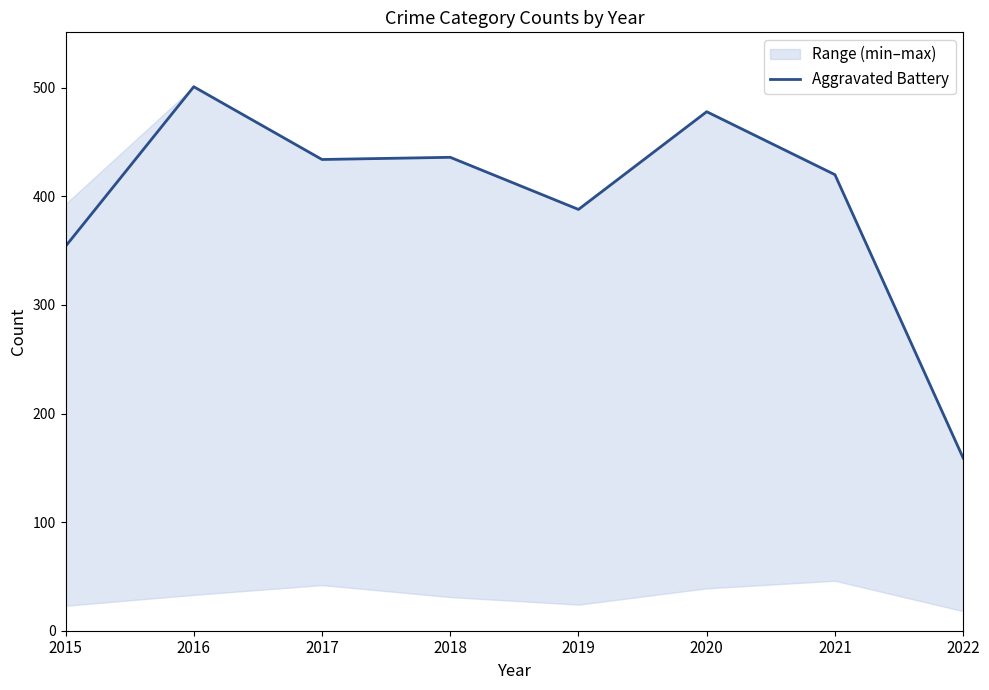

The value at 2017 is 148. True or false?

False